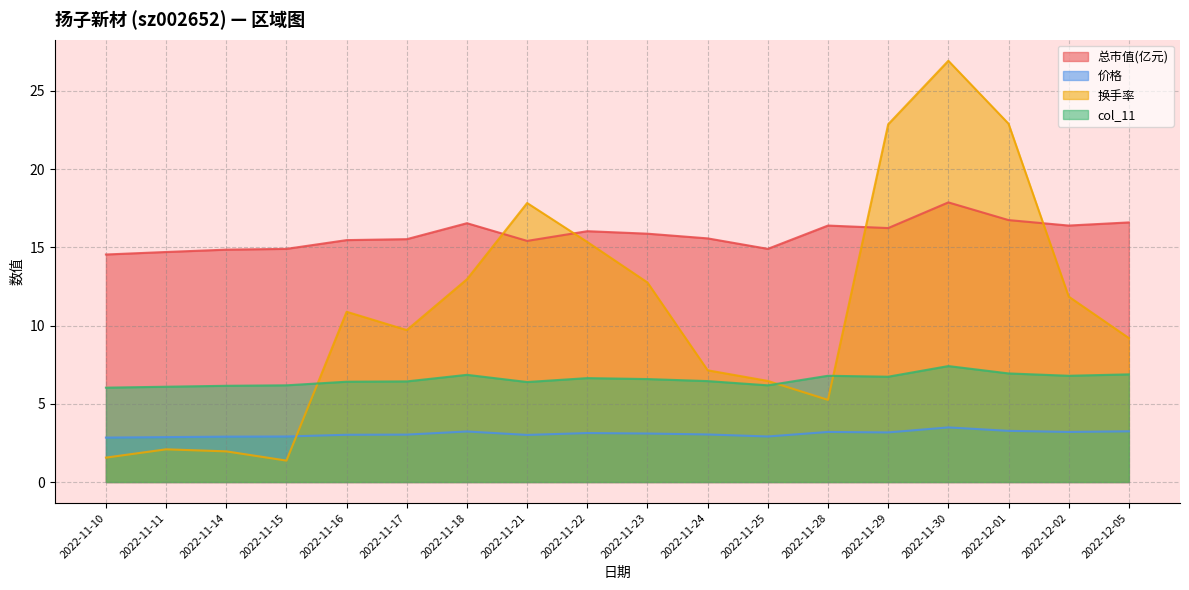

Rank the series at 2022-11-16 from highest to lowest value.

总市值(亿元), 换手率, col_11, 价格